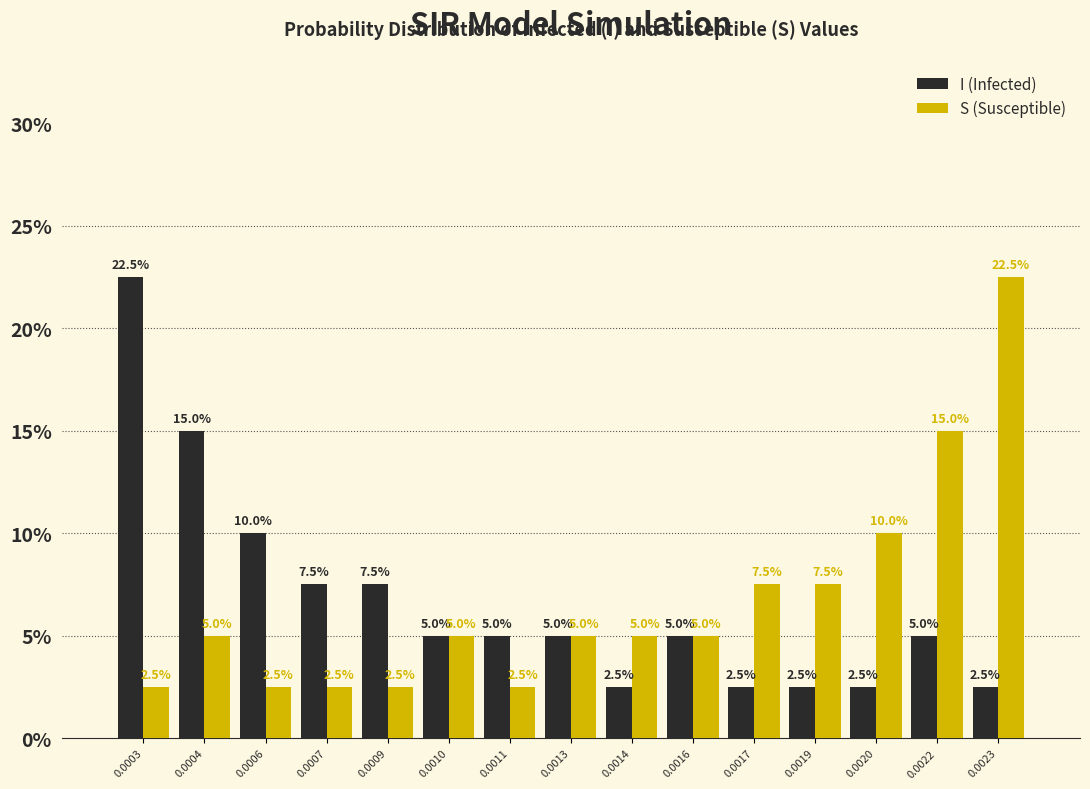

Reading right to left, what are all the values shown in this chart?

I (Infected): 2.5	5.0	2.5	2.5	2.5	5.0	2.5	5.0	5.0	5.0	7.5	7.5	10.0	15.0	22.5
S (Susceptible): 22.5	15.0	10.0	7.5	7.5	5.0	5.0	5.0	2.5	5.0	2.5	2.5	2.5	5.0	2.5